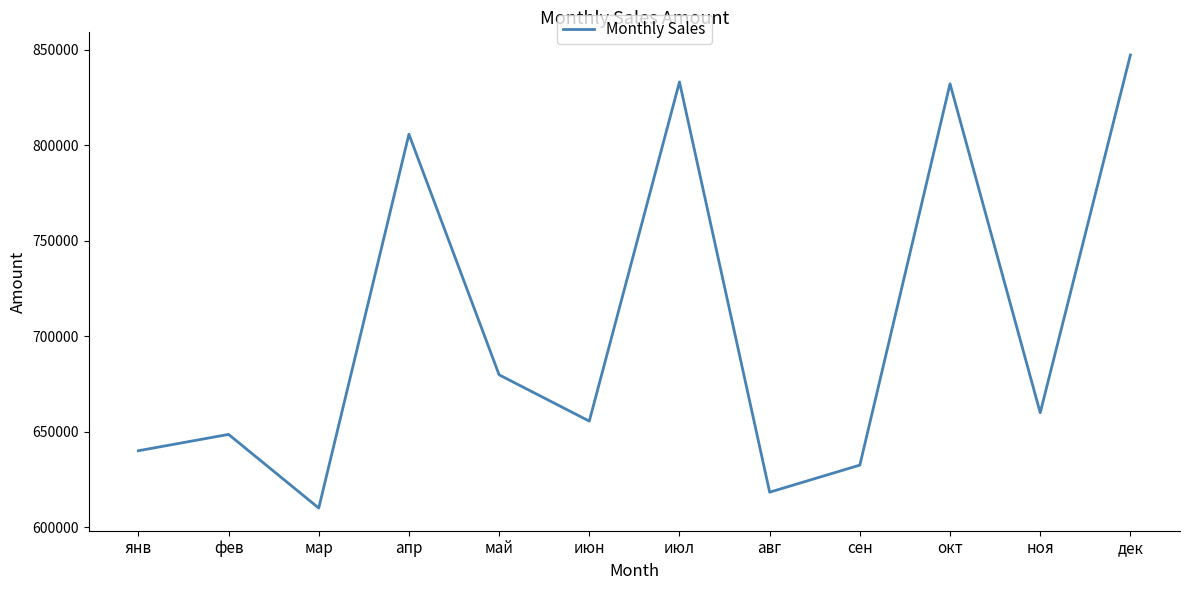

The value at дек is 847373. True or false?

True